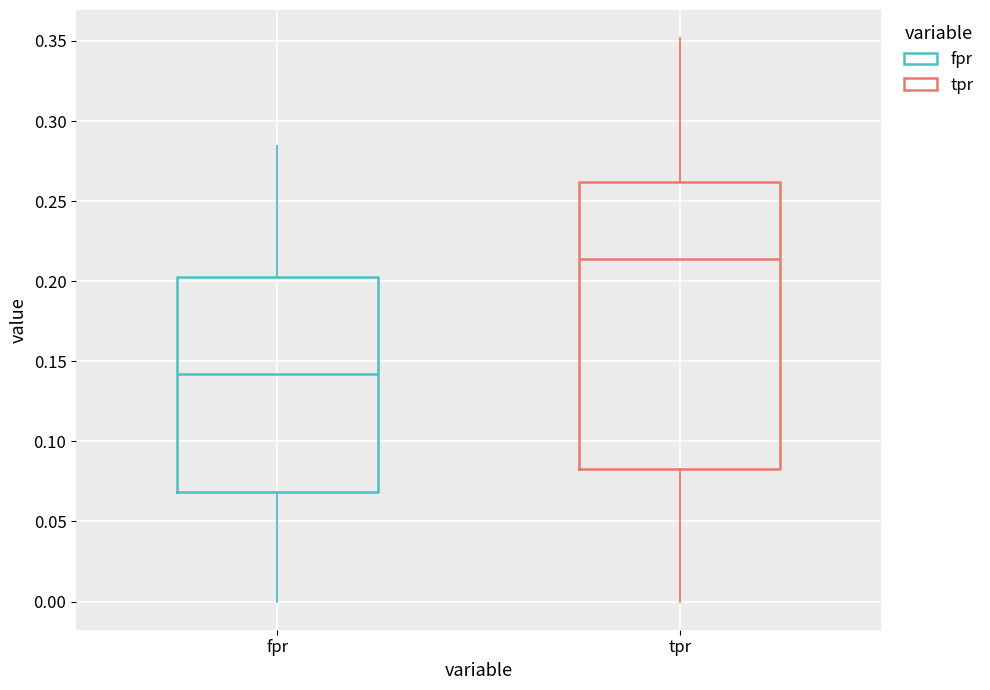

Which box's median line is the lowest?

fpr